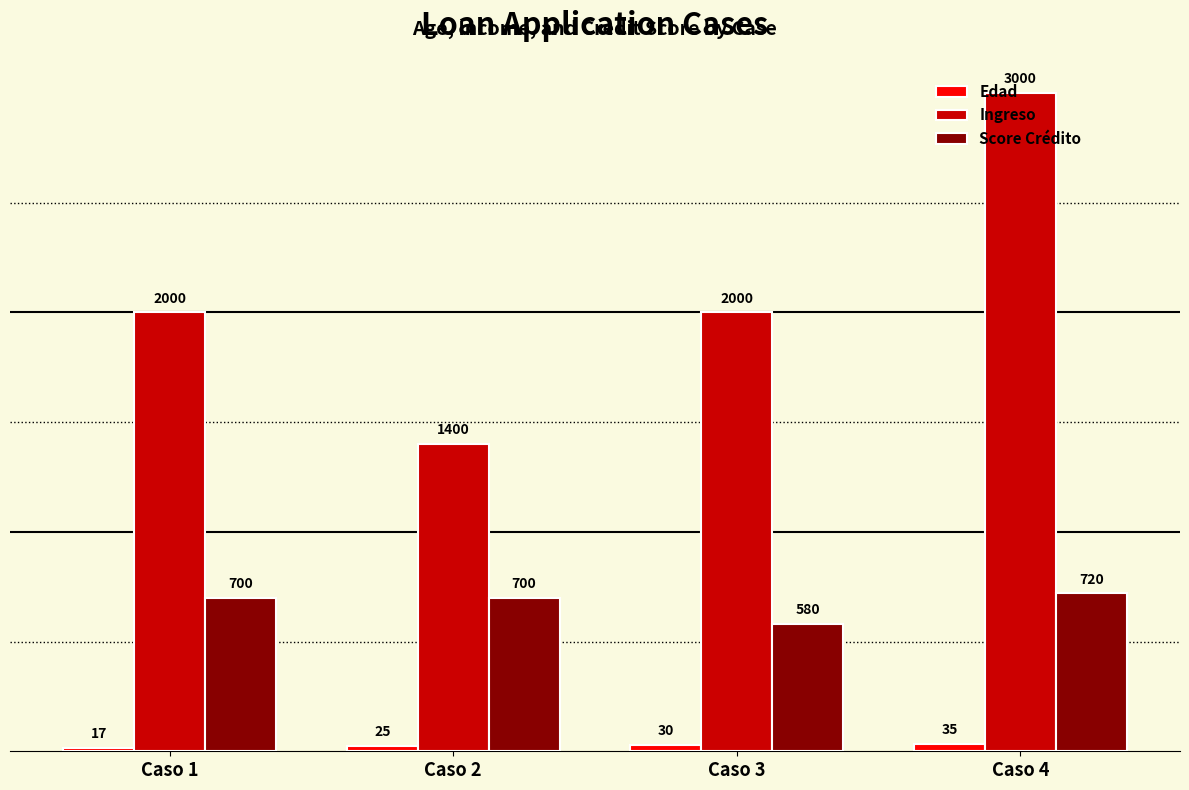

True or false: Edad has a value of 35 at Caso 4.

True